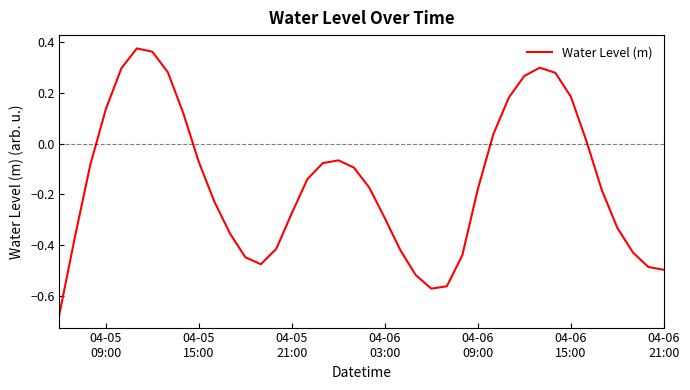

How many interior local peaks (higher than both neighbors) does the data have?

3